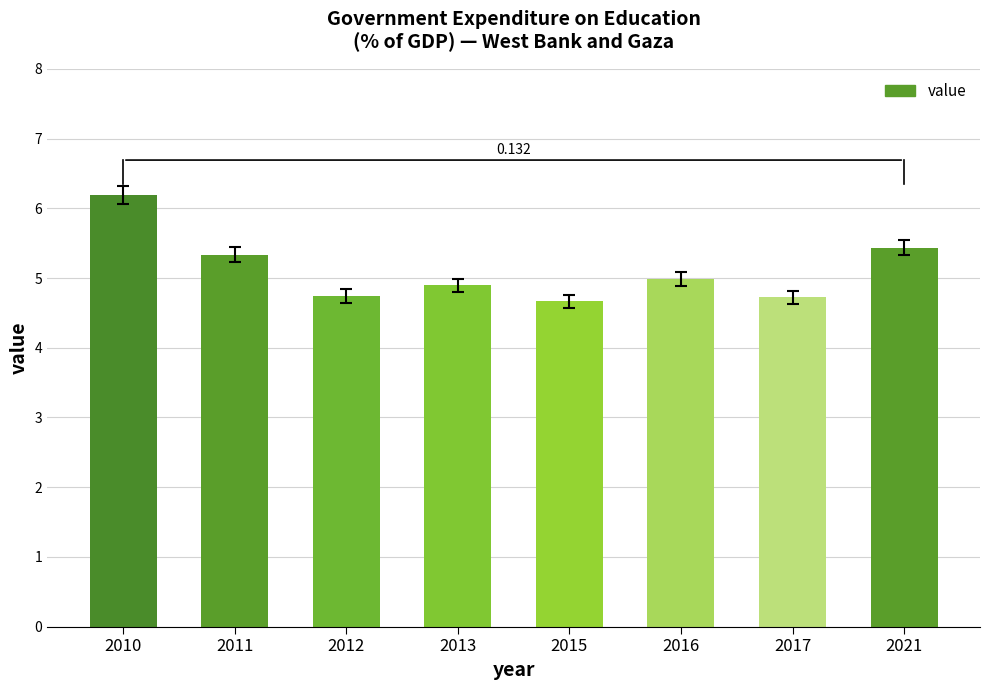

What is the minimum value shown in the chart?

4.7